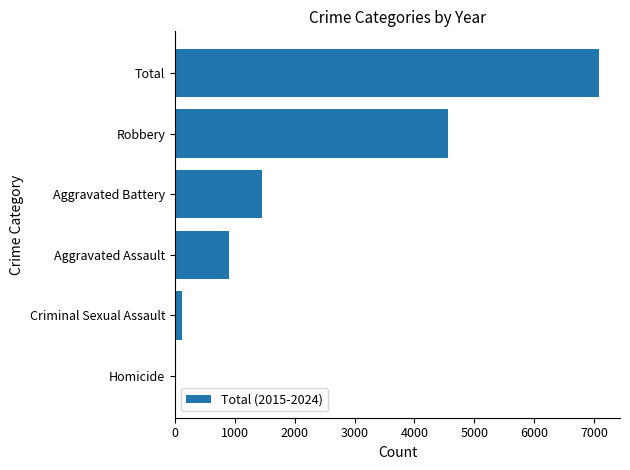

The chart shows a value of 3577 at Total. True or false?

False